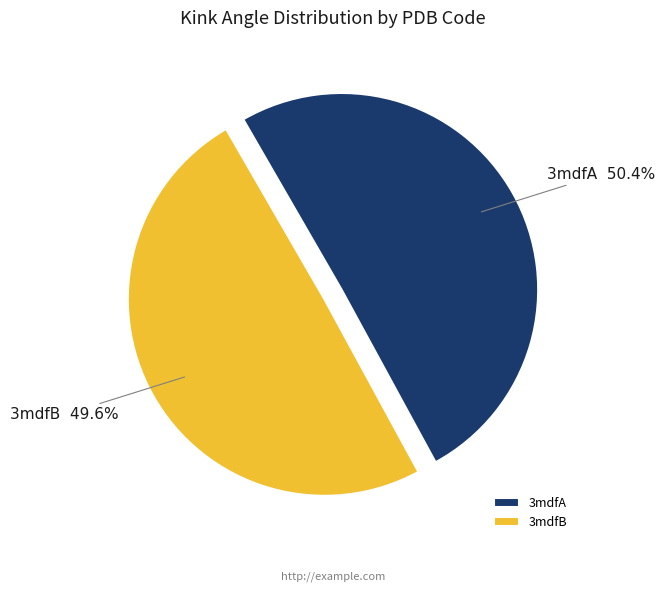

Do 3mdfB and 3mdfA together represent more than half of the pie?

Yes